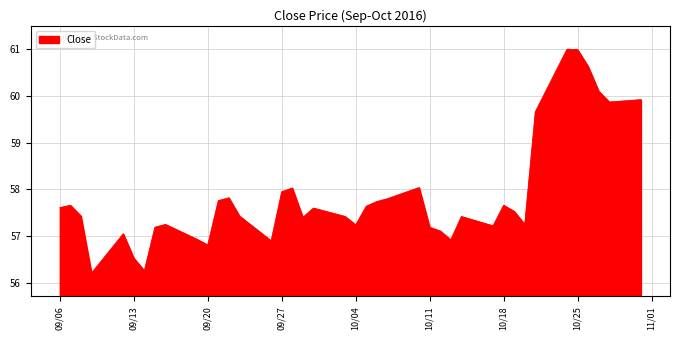

What is the maximum value shown in the chart?

61.0